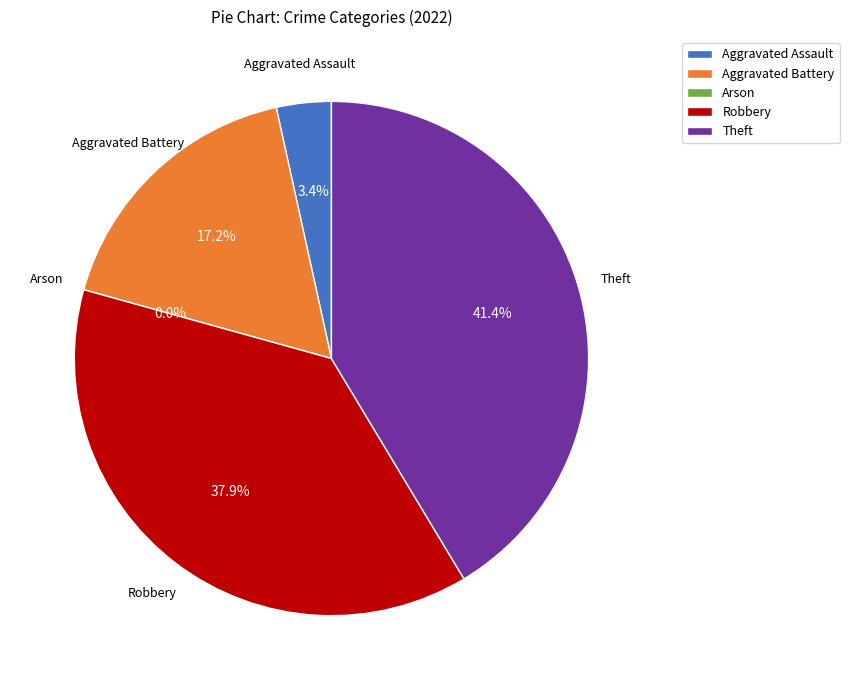

Is there a majority slice in this chart?

No